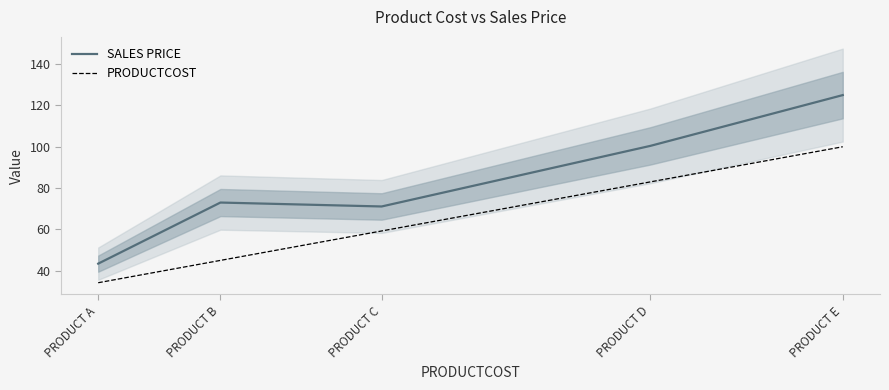

Reading right to left, extract all data points from this chart.

SALES PRICE: 125.0	100.4	71.1	73.0	43.4
PRODUCTCOST: 100.0	83.0	59.2	45.0	34.2